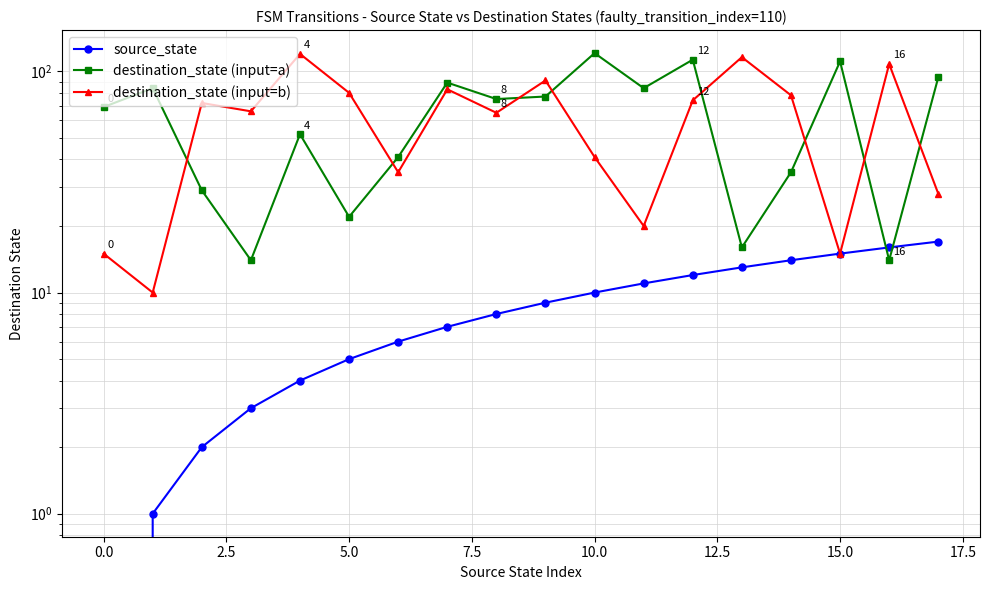

What is the difference between the destination_state (input=b) values at 16 and 0.0?

98